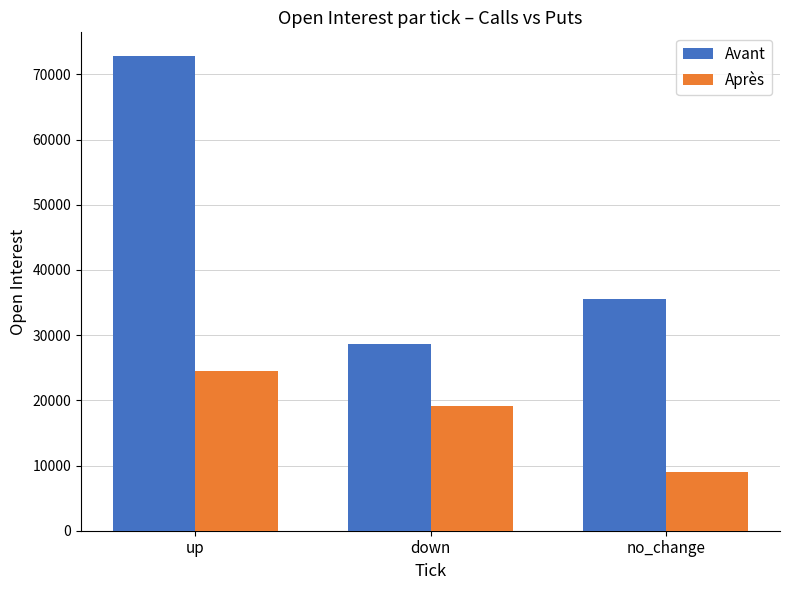

What is the minimum value shown in the chart?

8970